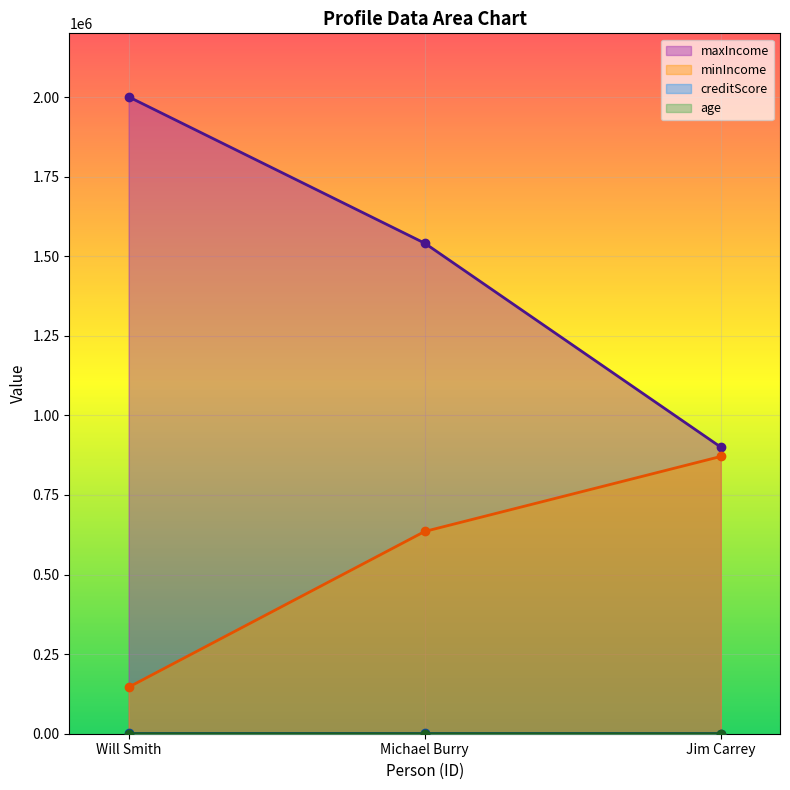

List the labels in order of maxIncome value, smallest first.

Jim Carrey, Michael Burry, Will Smith